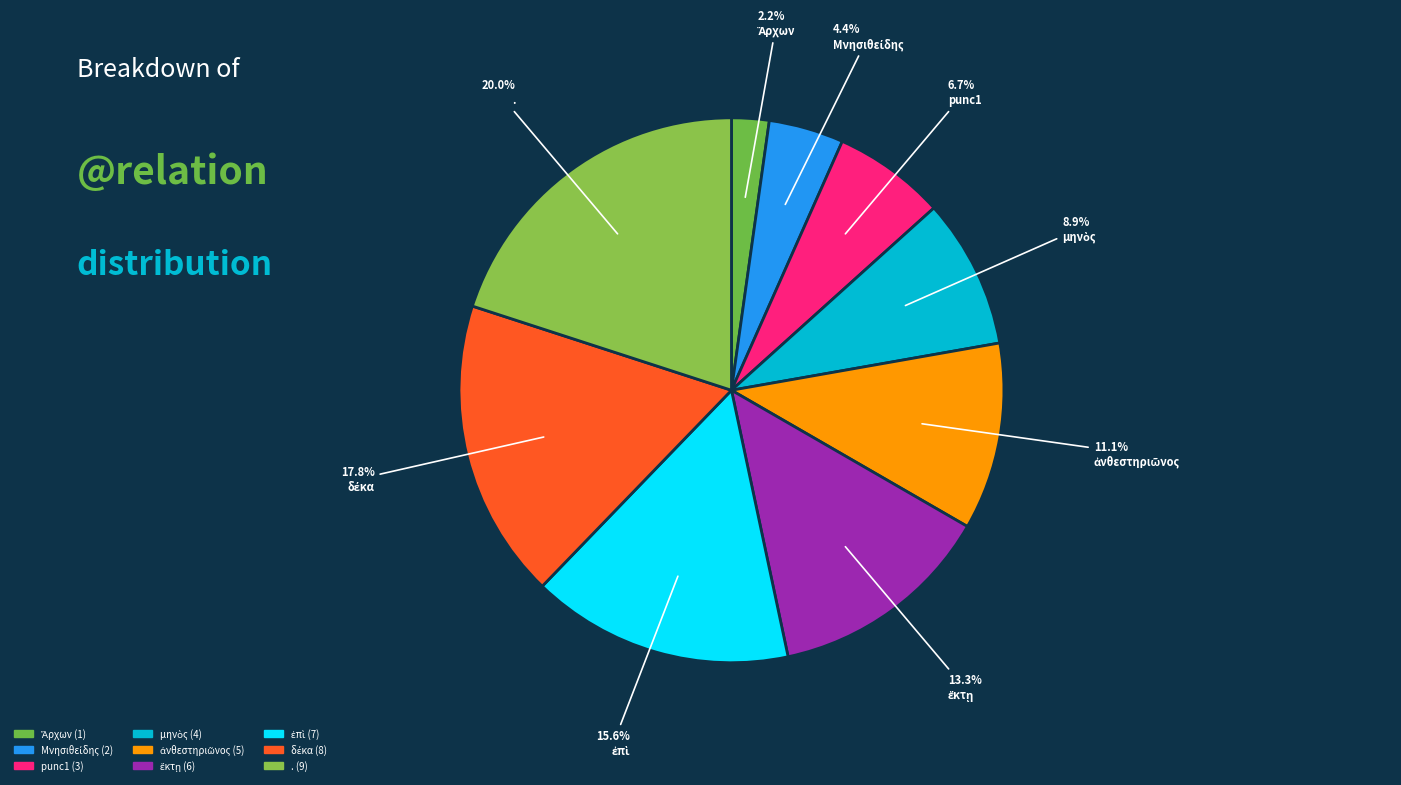

What percentage do Ἄρχων and . together represent?

22.2%